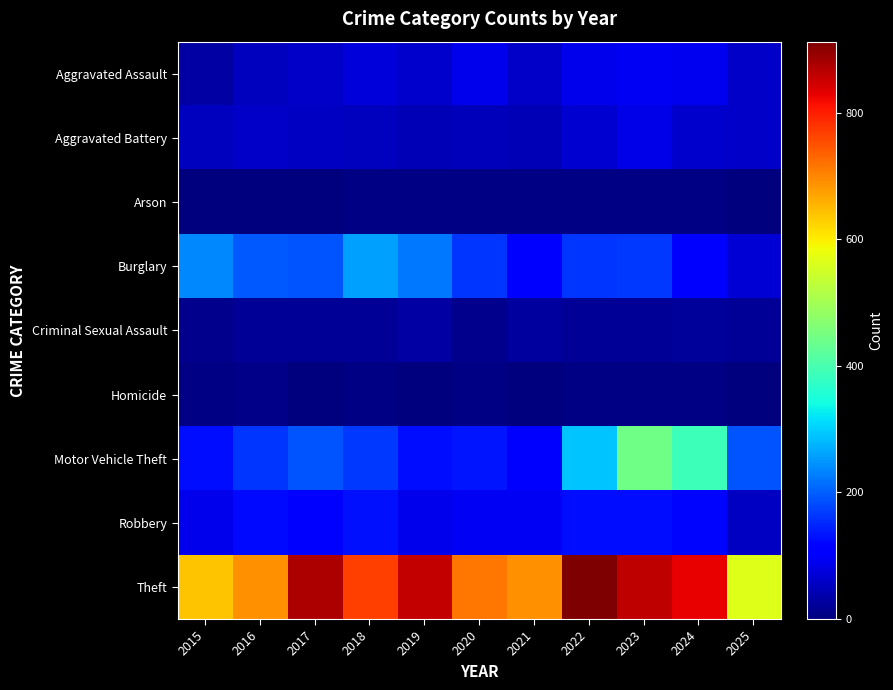

Which label corresponds to the largest value in the chart?

2022